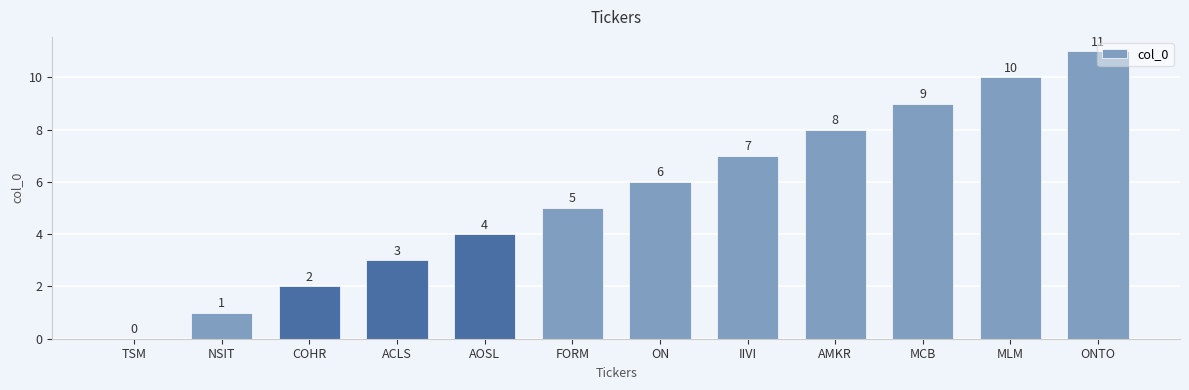

Are the bars horizontal?

No